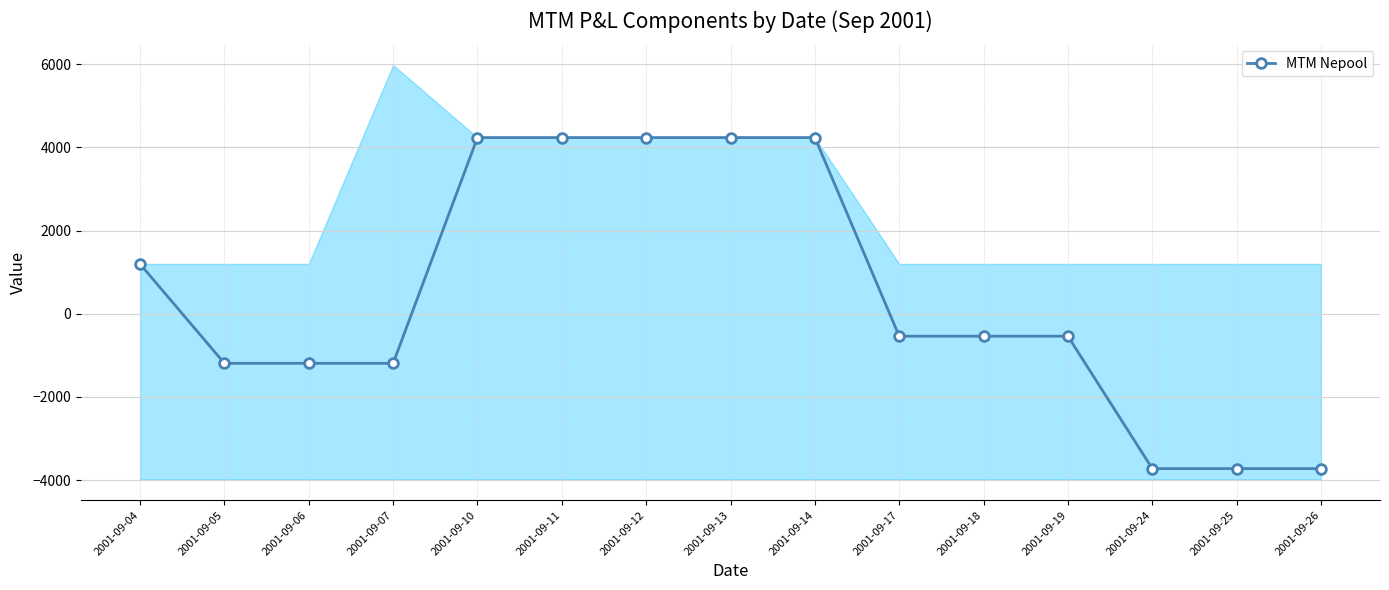

Does the chart display data point markers on the line(s)?

Yes